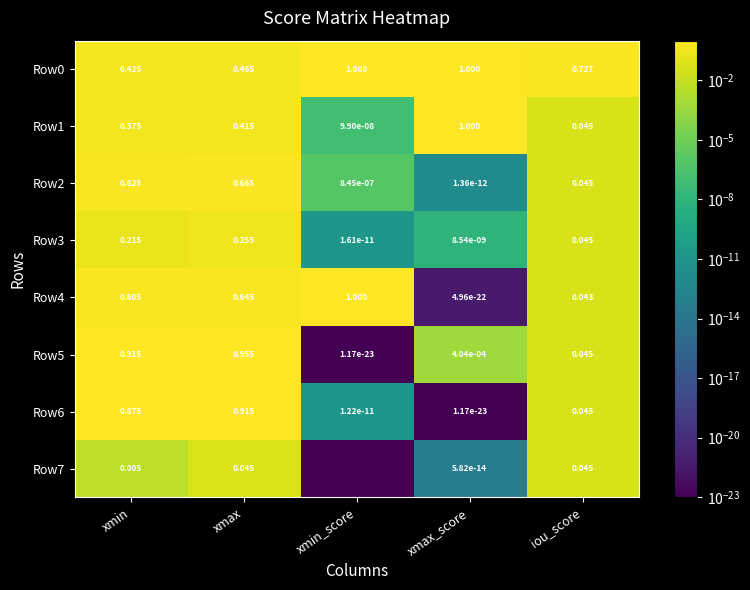

At which label is Row0 closest to 0?

xmin